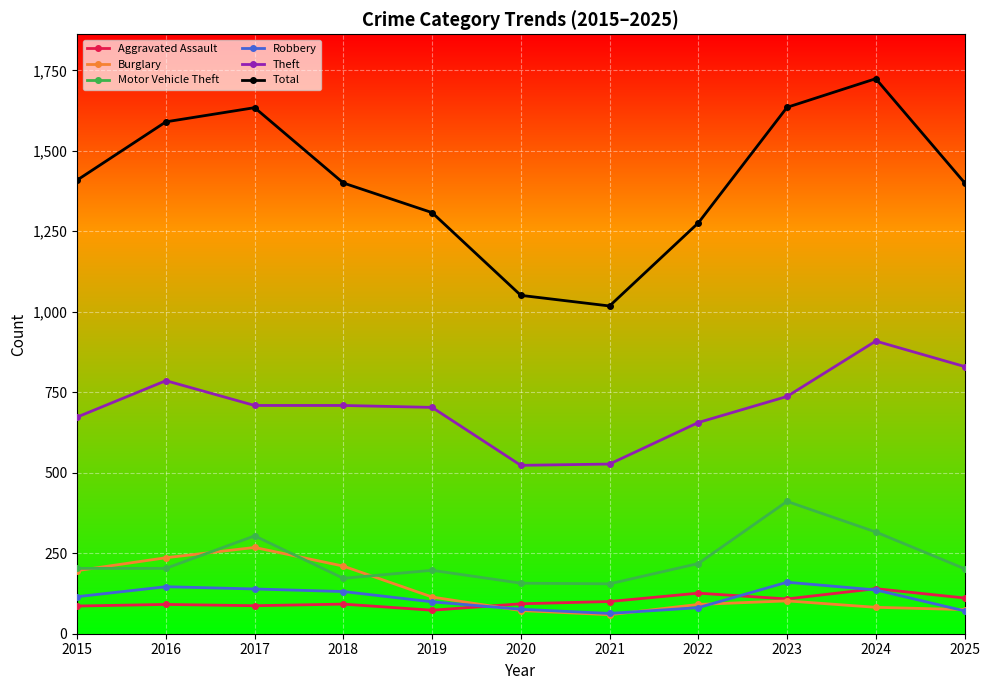

True or false: Aggravated Assault has more than 0 interior local peaks.

True